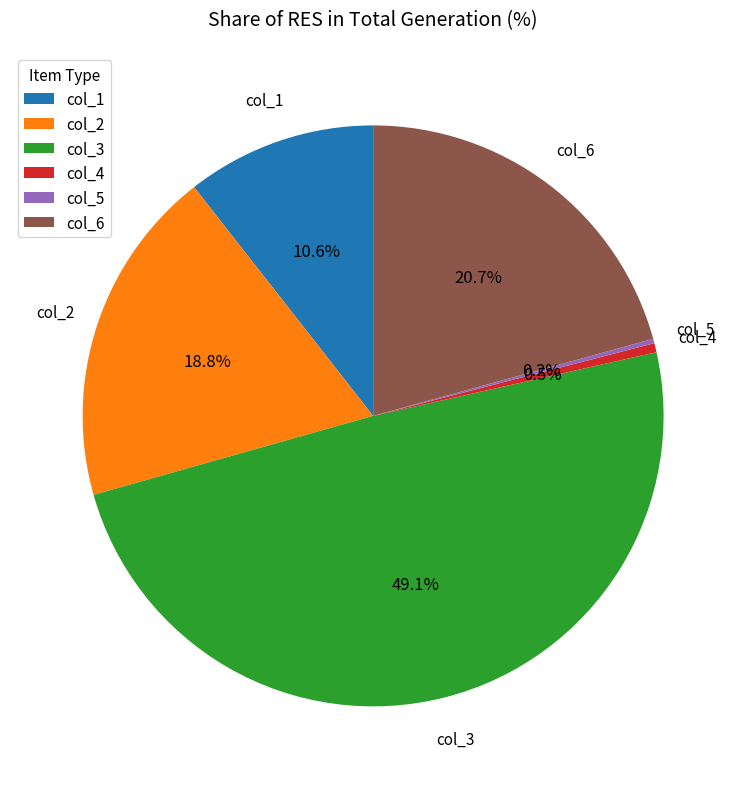

What is the total percentage of col_3 and col_4?

49.6%